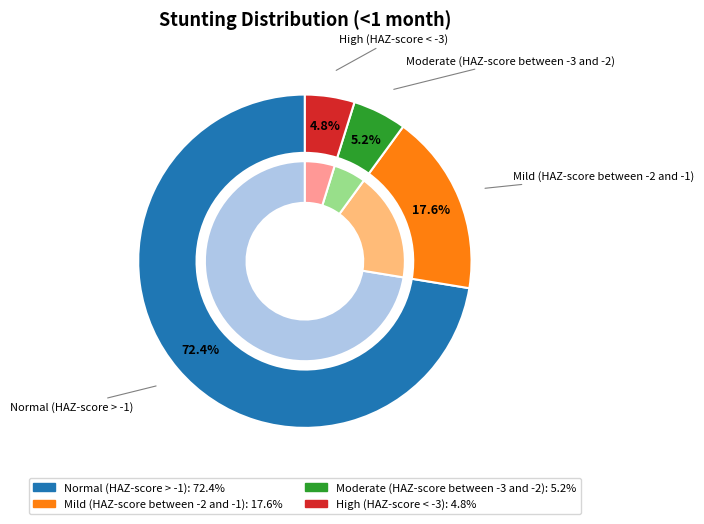

Rank the categories by value from lowest to highest.

High (HAZ-score < -3), Moderate (HAZ-score between -3 and -2), Mild (HAZ-score between -2 and -1), Normal (HAZ-score > -1)